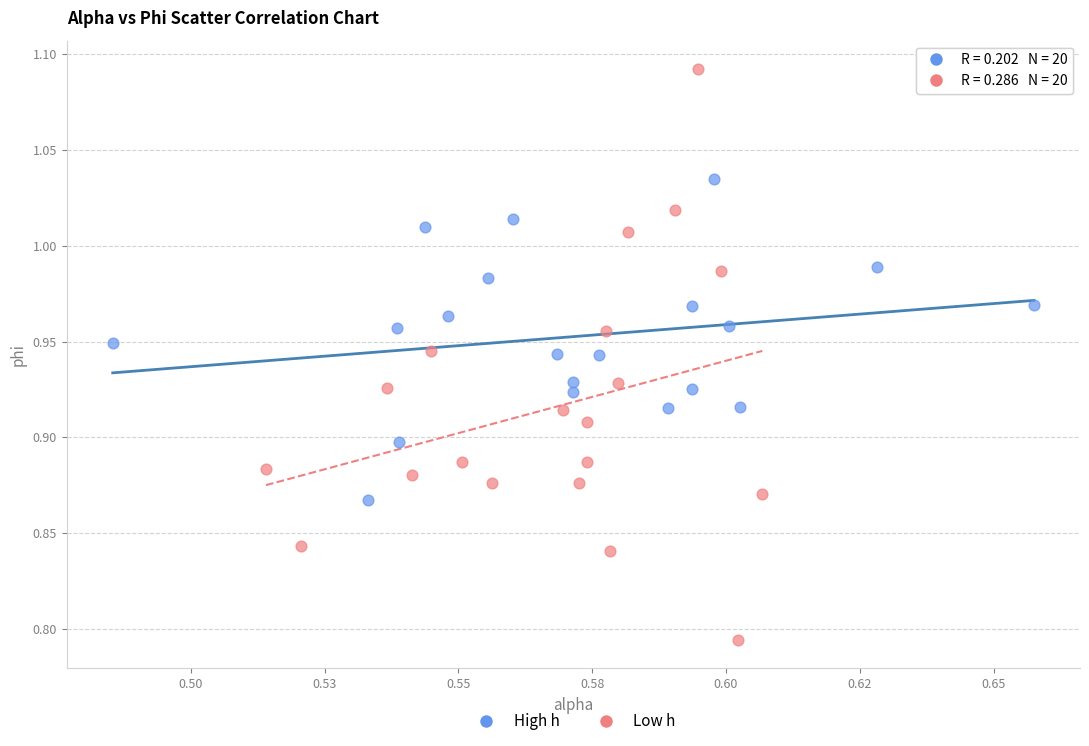

Which series reaches the minimum Y coordinate?

Low h